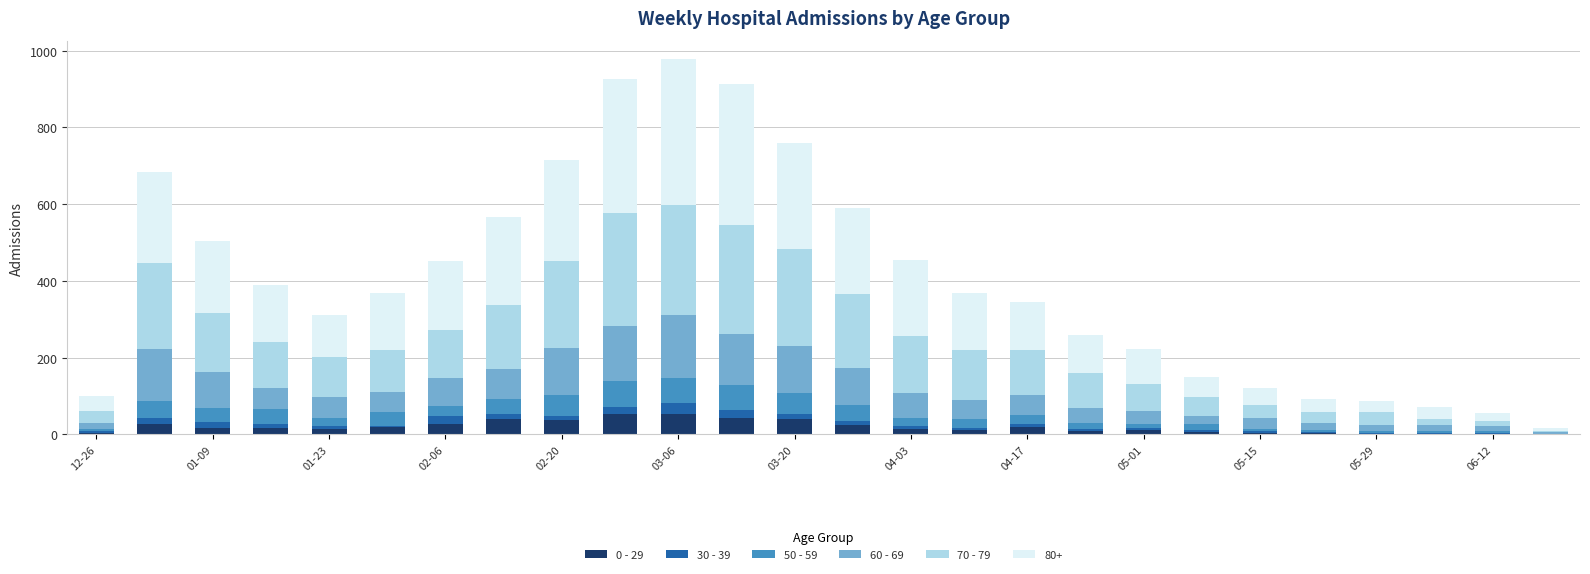

How many data points does each series have?

26